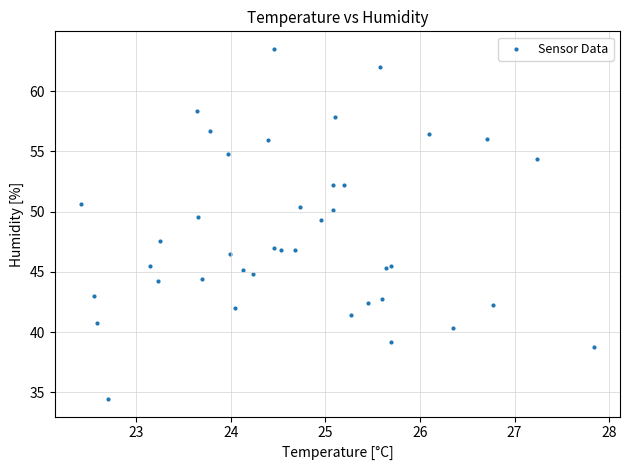

What Y value in the scatter plot is closest to 48?

47.5